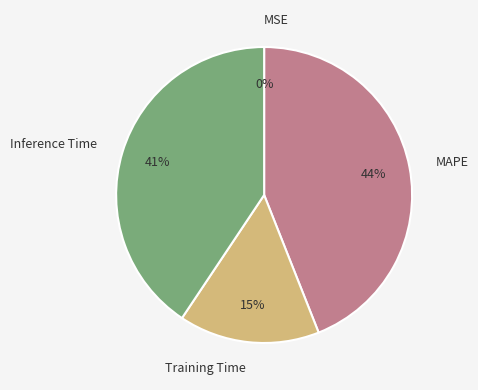

Do Training Time and MAPE together represent more than half of the pie?

Yes